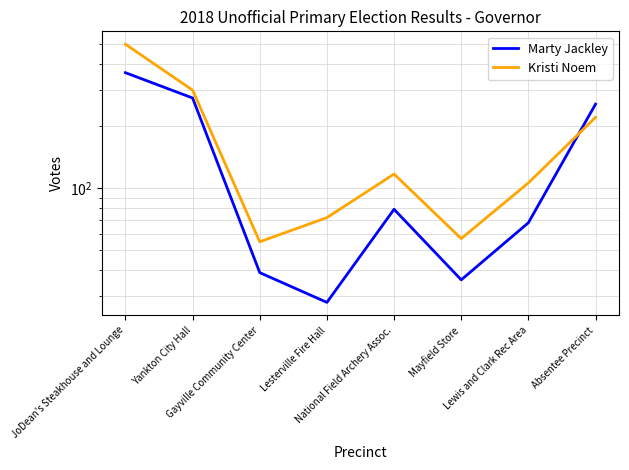

What is the label of the 1st point from the left?

JoDean's Steakhouse and Lounge